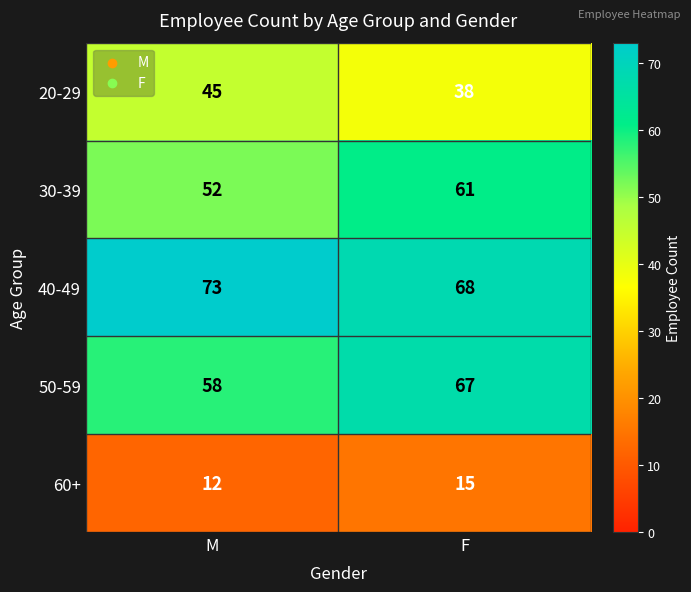

Count the number of categories in the chart.

2